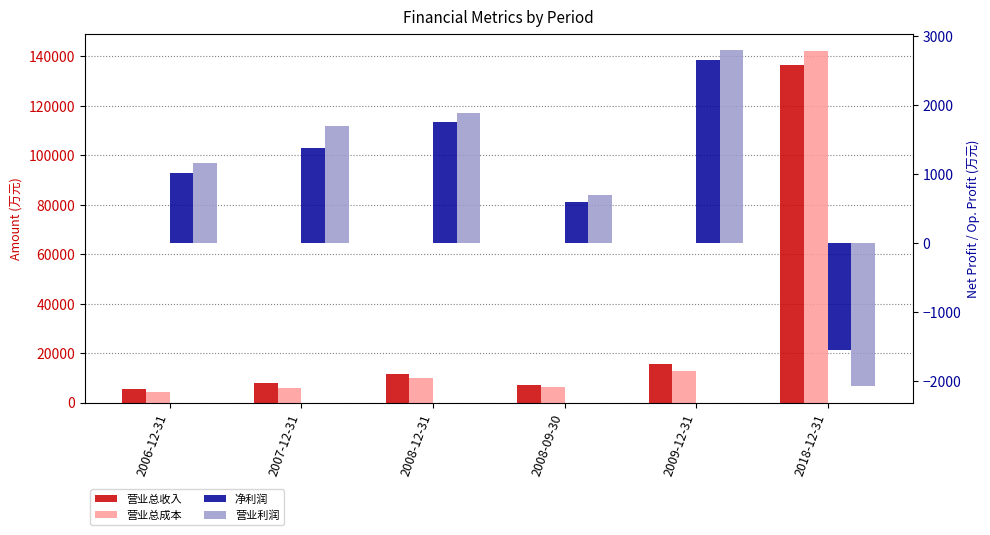

Which series has the largest total across all categories?

营业总收入